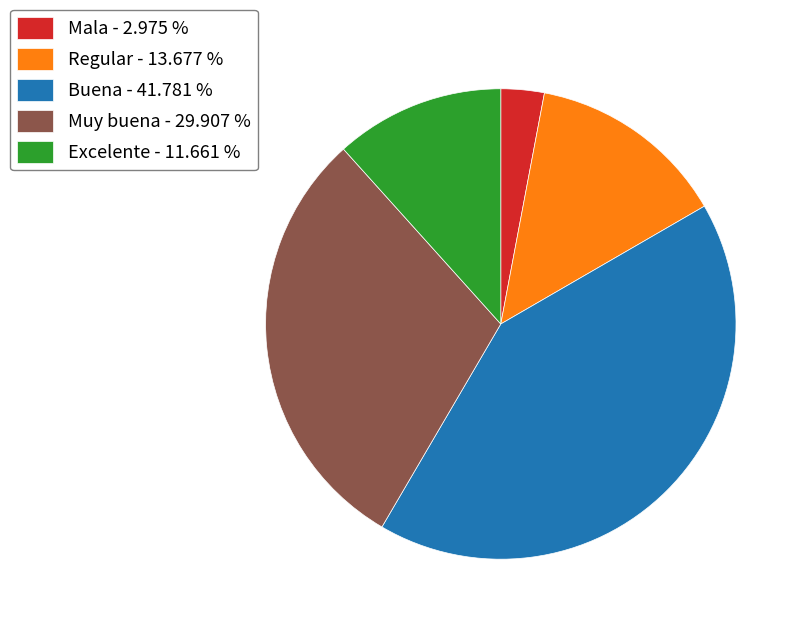

Which has a higher value, Muy buena or Excelente?

Muy buena